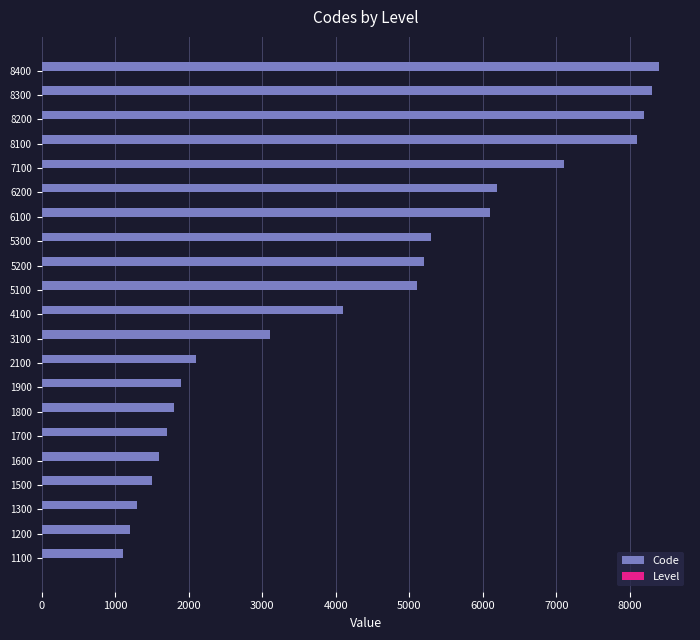

Is it true that Code equals 8300 at 8300?

True